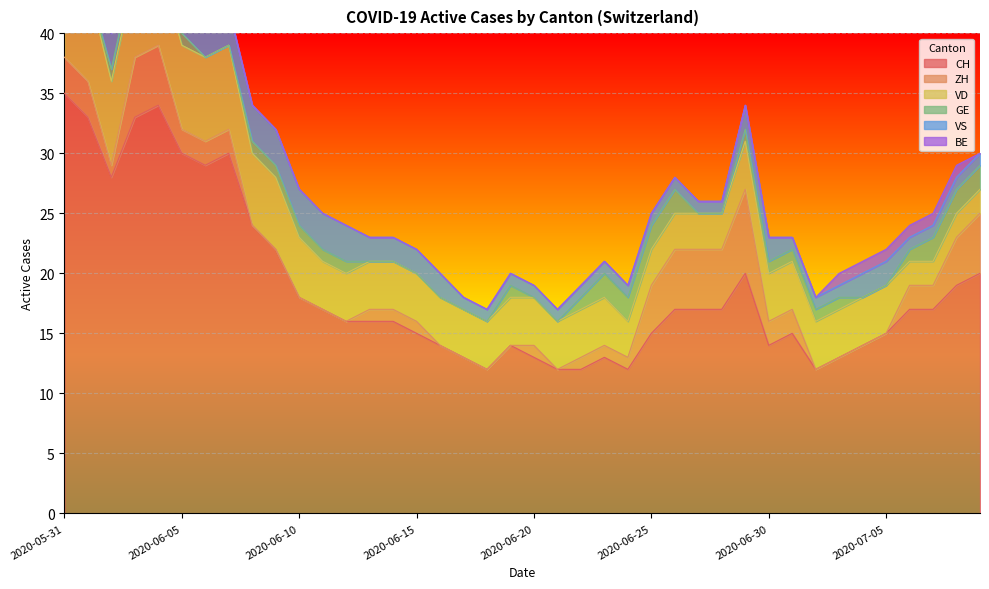

The value of VS at 2020-07-03 is 1. True or false?

True